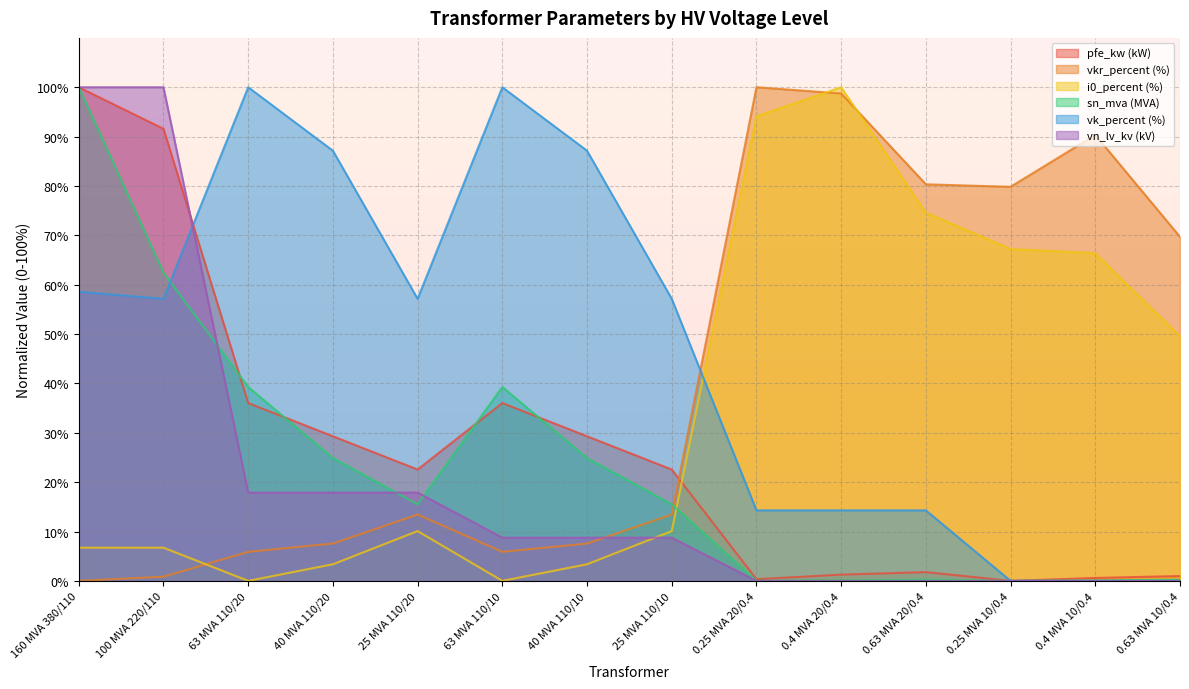

Where does the vk_percent series first go above 57?

160 MVA 380/110